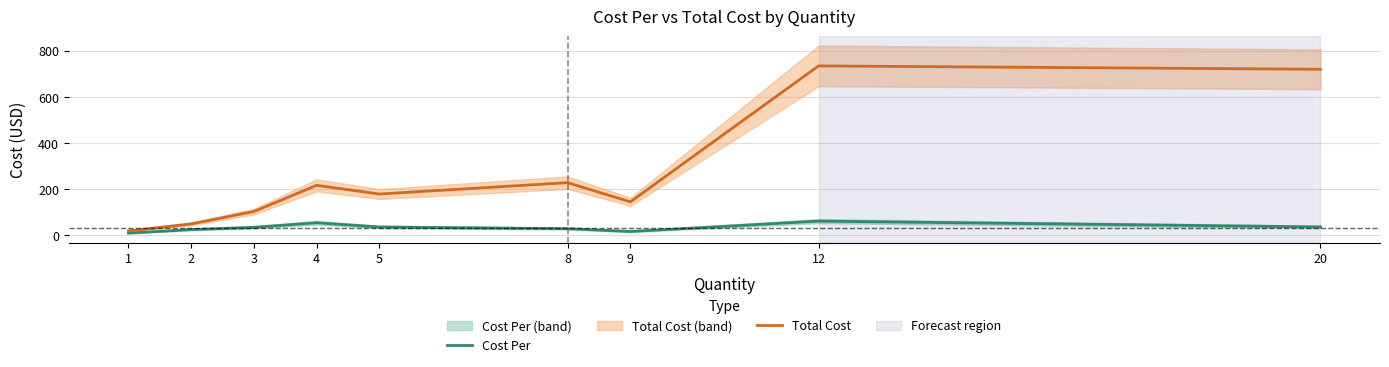

What is the sum of all Cost Per values?

299.7